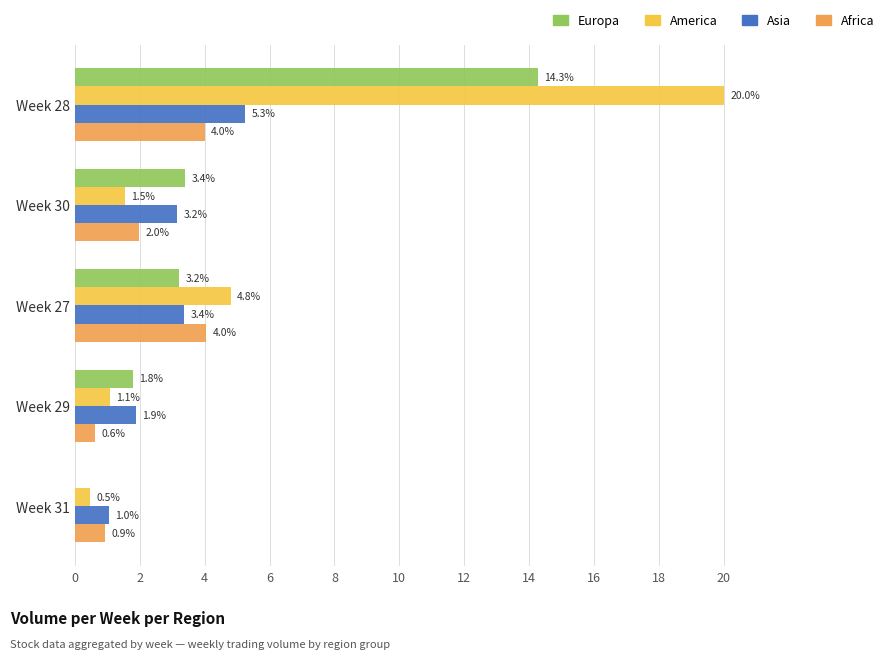

What are all the series names shown in the legend?

Europa, America, Asia, Africa